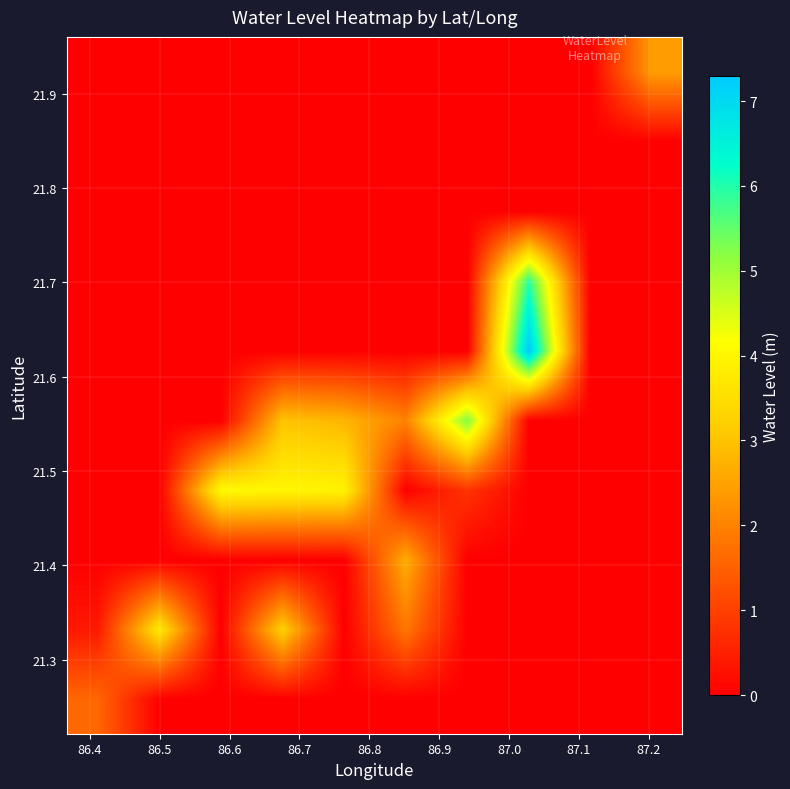

At how many categories does at least one series exceed 4?

3